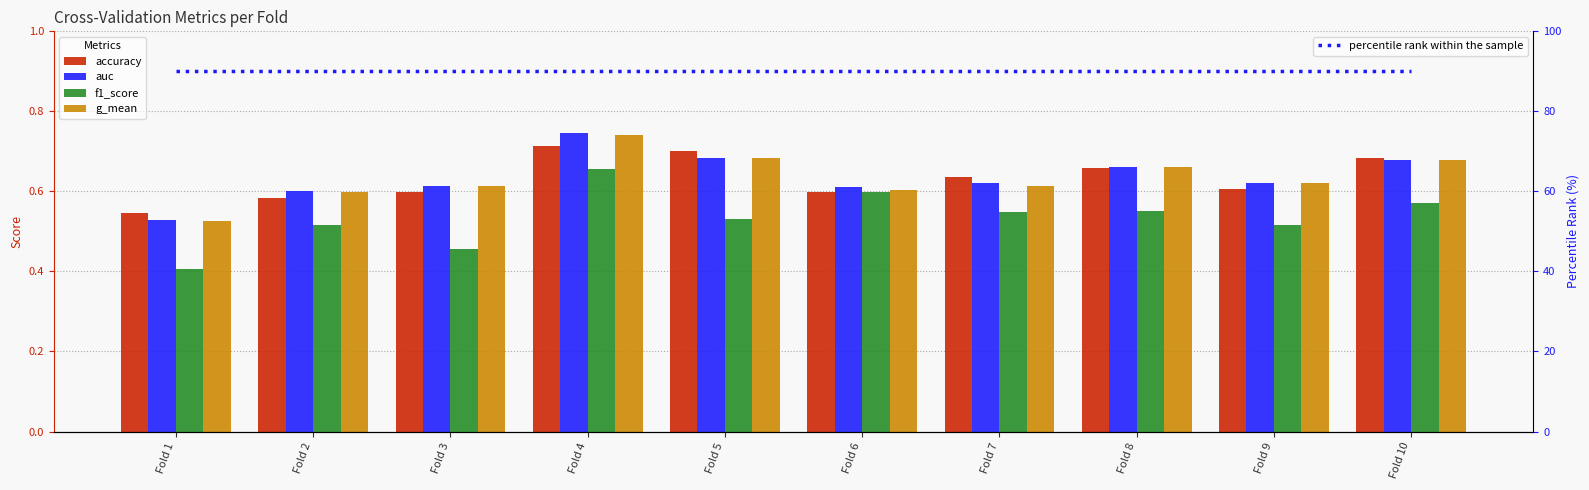

What is the value of the g_mean bar at the 2nd from the left?

0.6